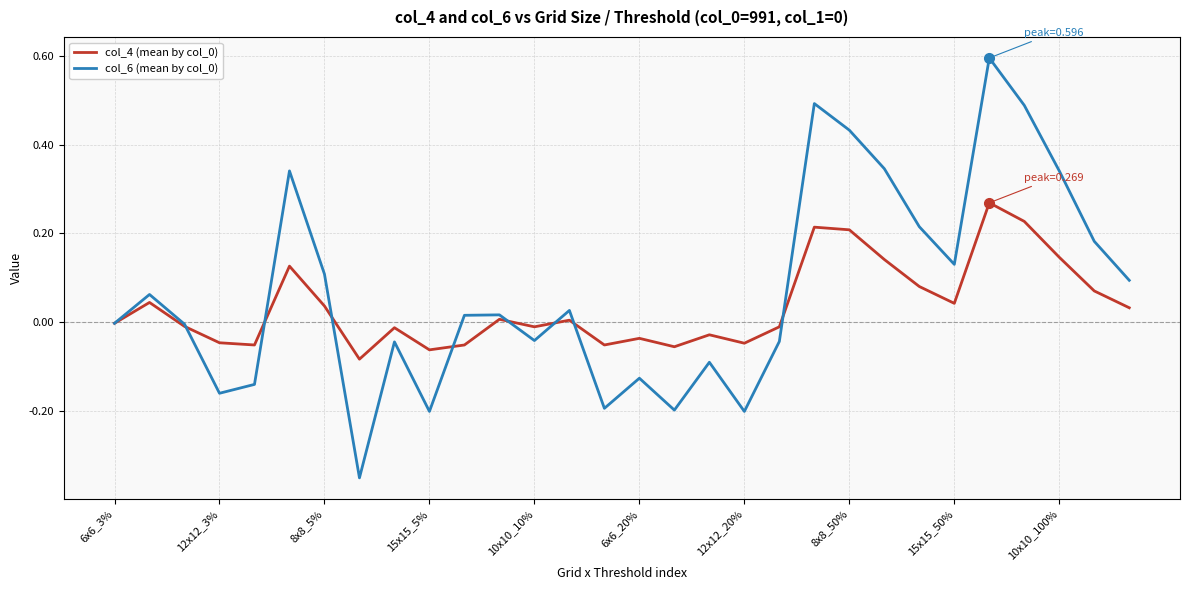

What is the maximum value for col_6 (mean by col_0)?

0.6